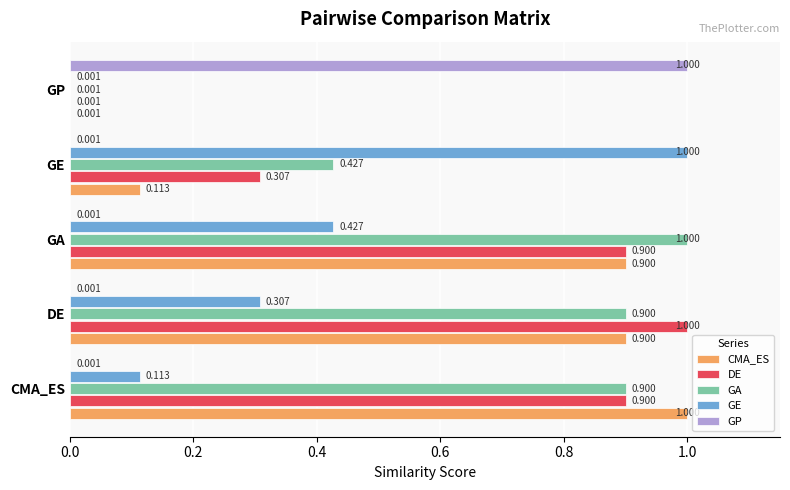

What are all the series names shown in the legend?

CMA_ES, DE, GA, GE, GP